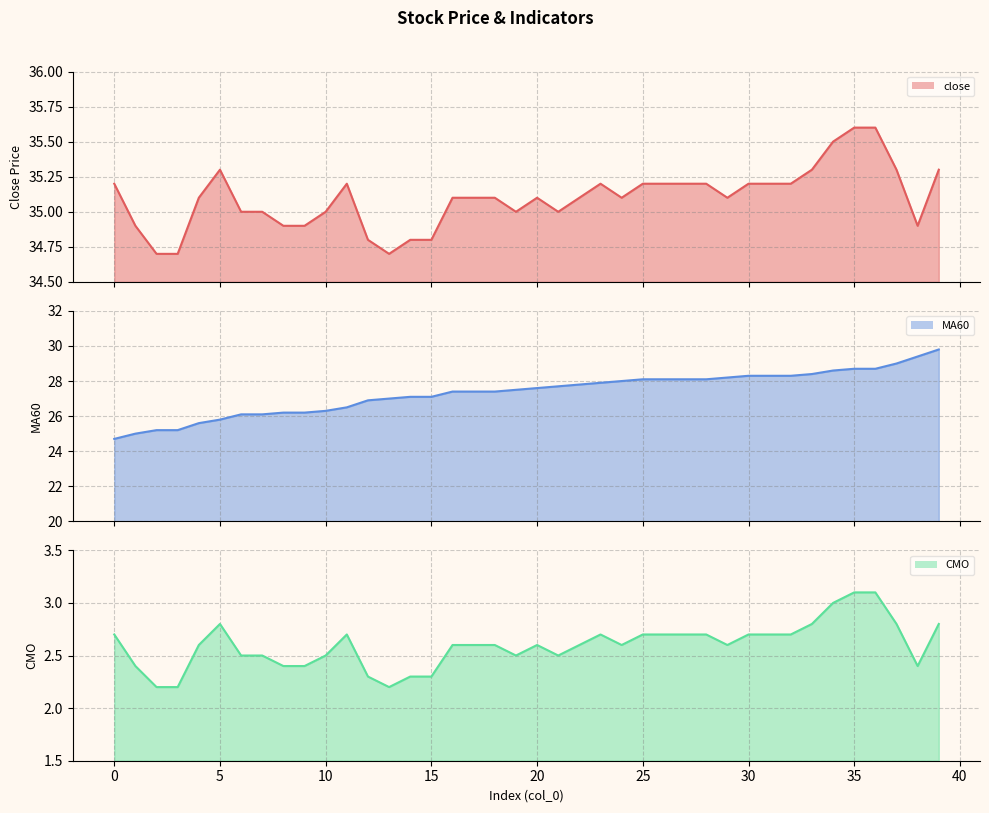

What is the value of the CMO point at the 29th from the left?

2.7